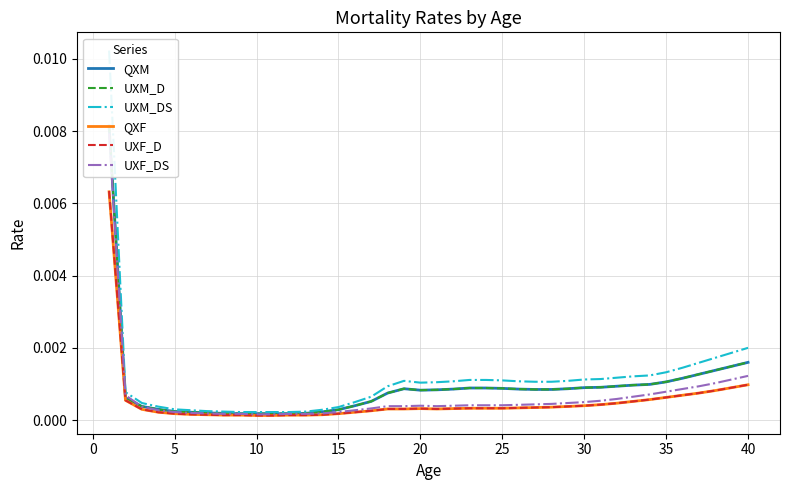

Is this an area chart (filled region under the line)?

No